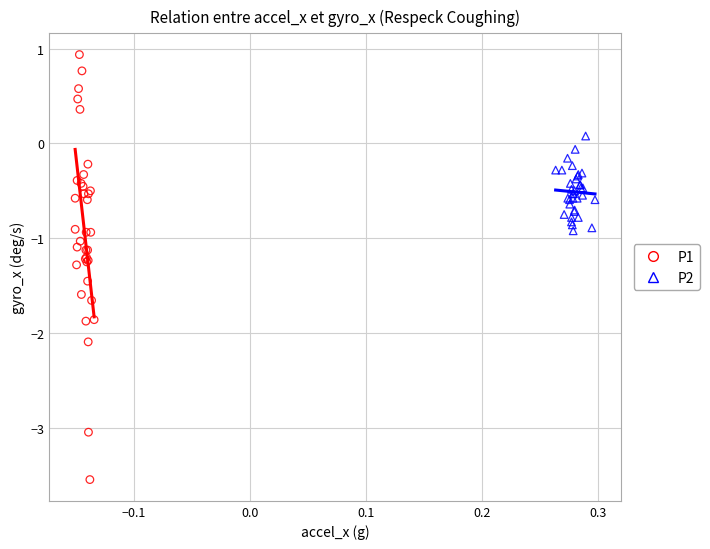

Which series has the widest spread of Y values?

P1